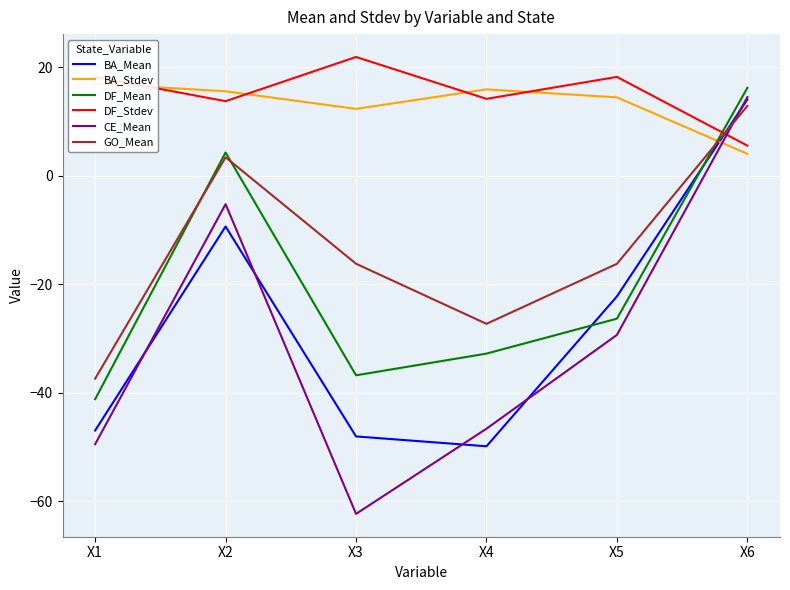

Rank the series by their maximum value, from lowest to highest.

GO_Mean, BA_Mean, CE_Mean, DF_Mean, BA_Stdev, DF_Stdev